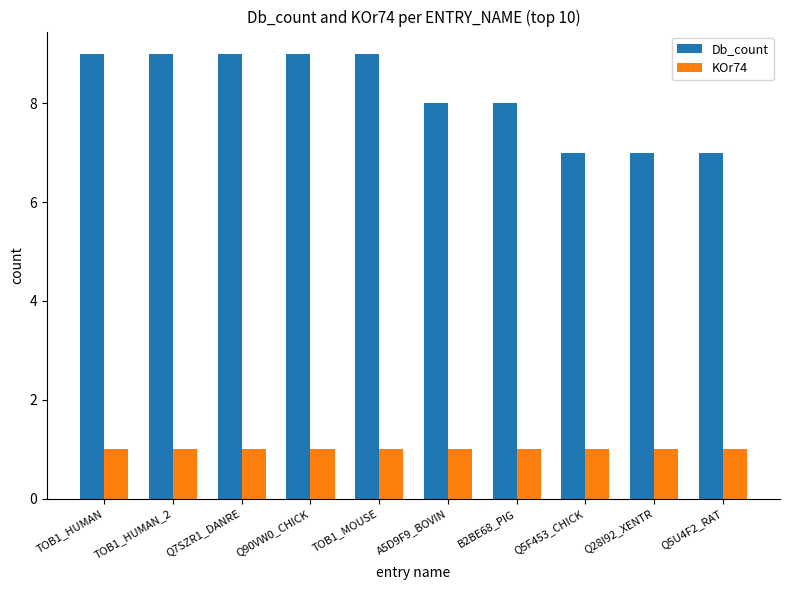

How many groups of bars are there?

10